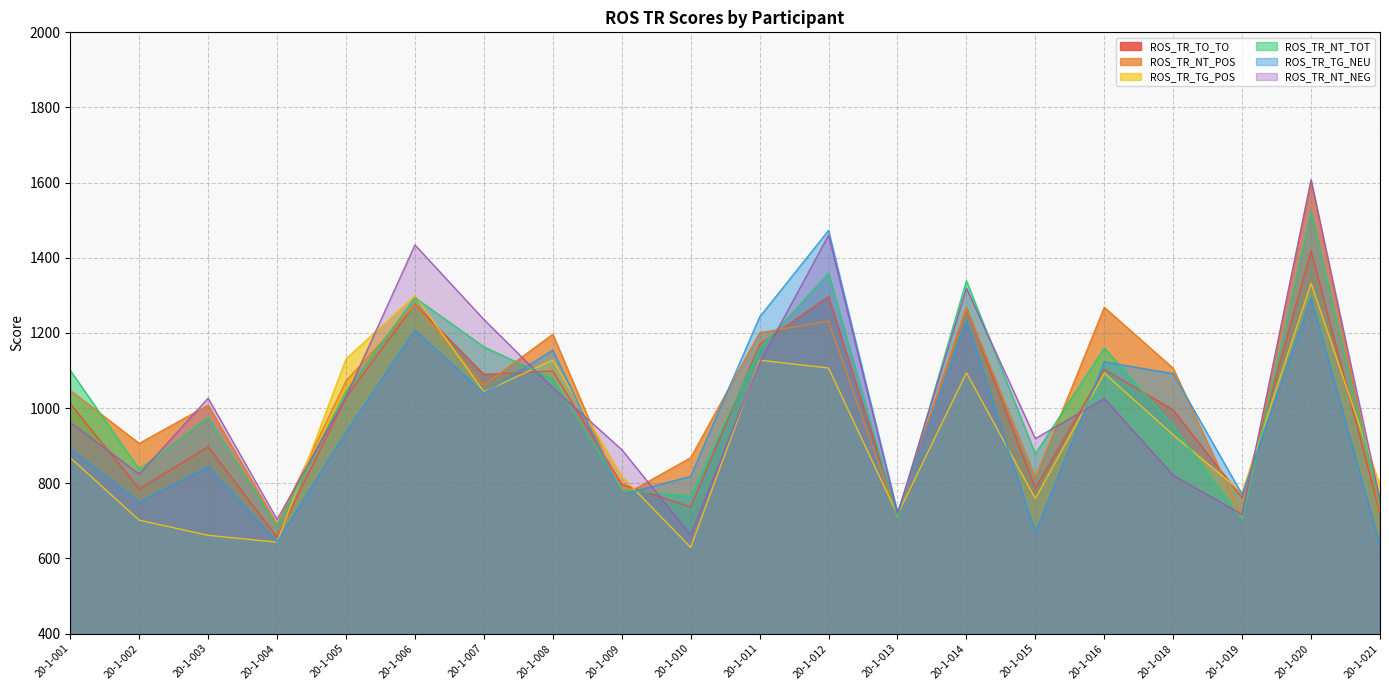

Is it true that ROS_TR_TO_TO equals 207.8 at 20-1-002?

False